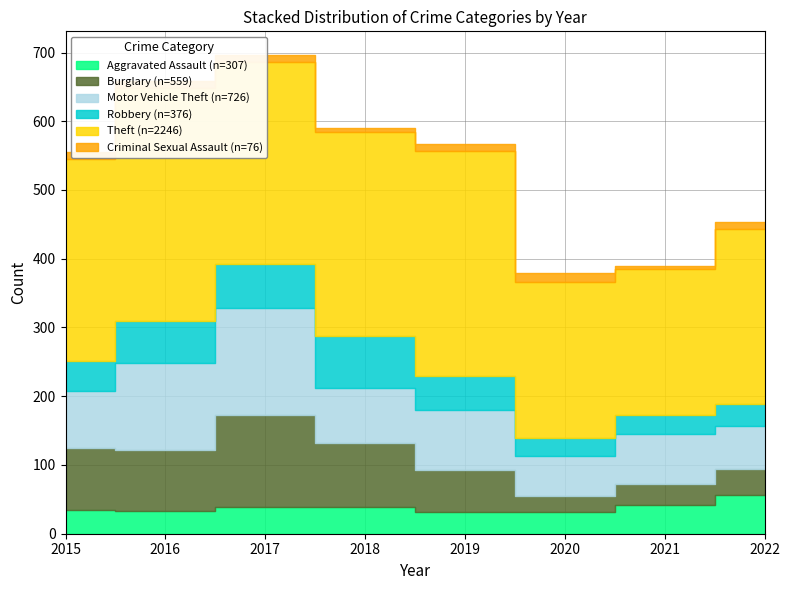

In Motor Vehicle Theft, how many points are lower than both neighbors (excluding endpoints)?

2